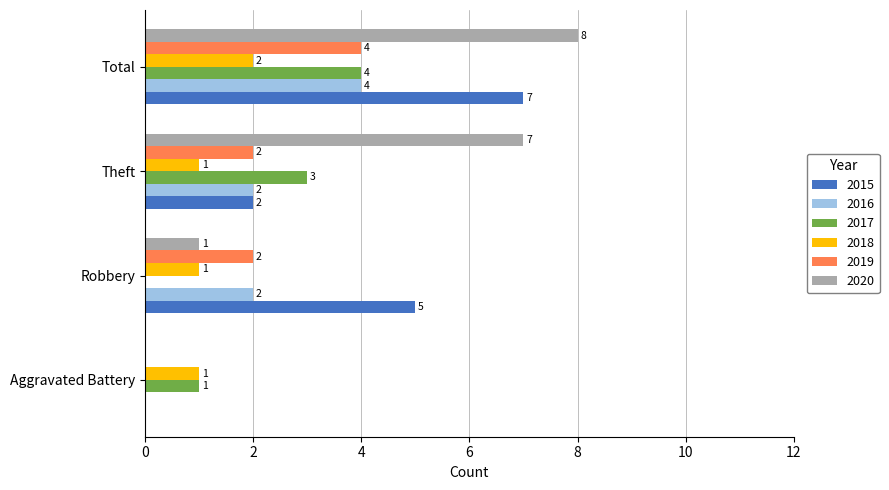

At which category is the sum across all series the highest?

Total